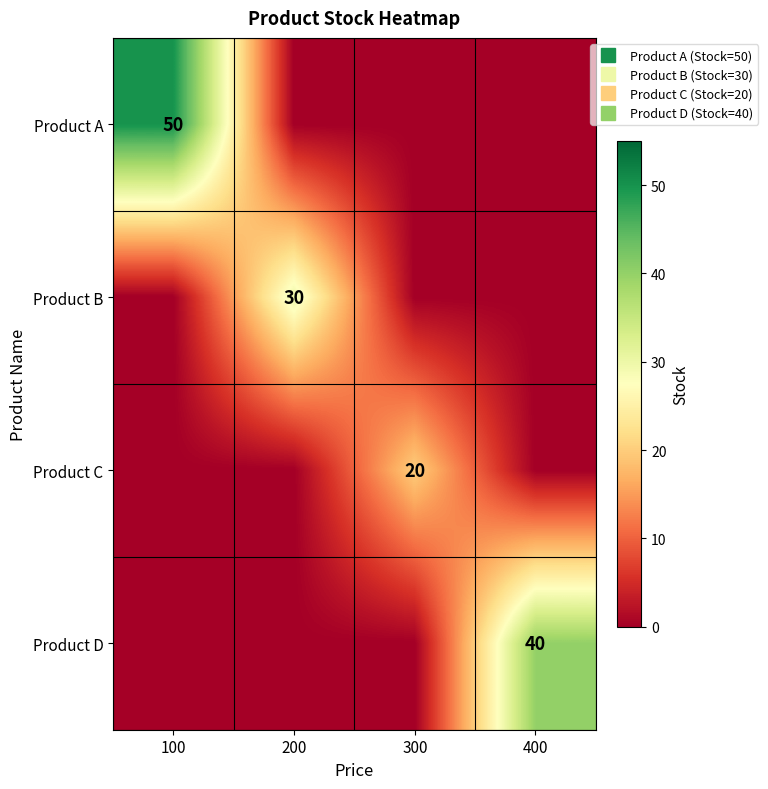

How many distinct data groups are displayed?

4